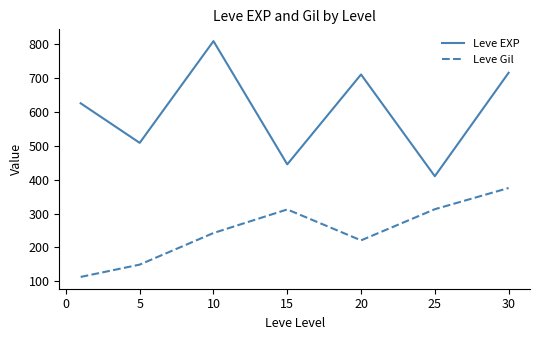

Which series has the widest spread of values?

Leve EXP